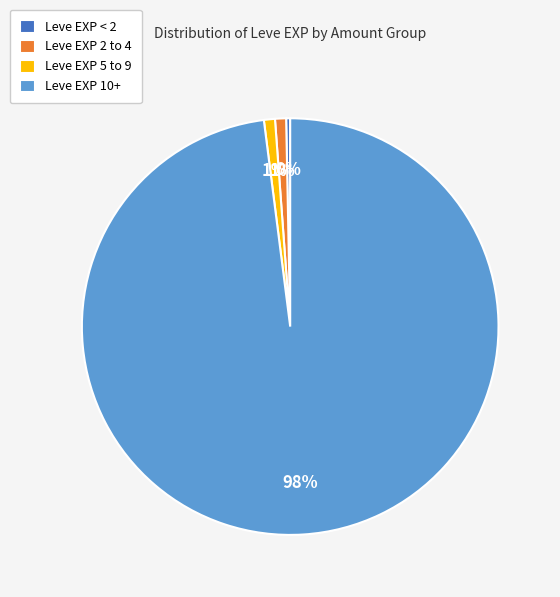

The Leve EXP 2 to 4 slice represents 1% of the pie. True or false?

True